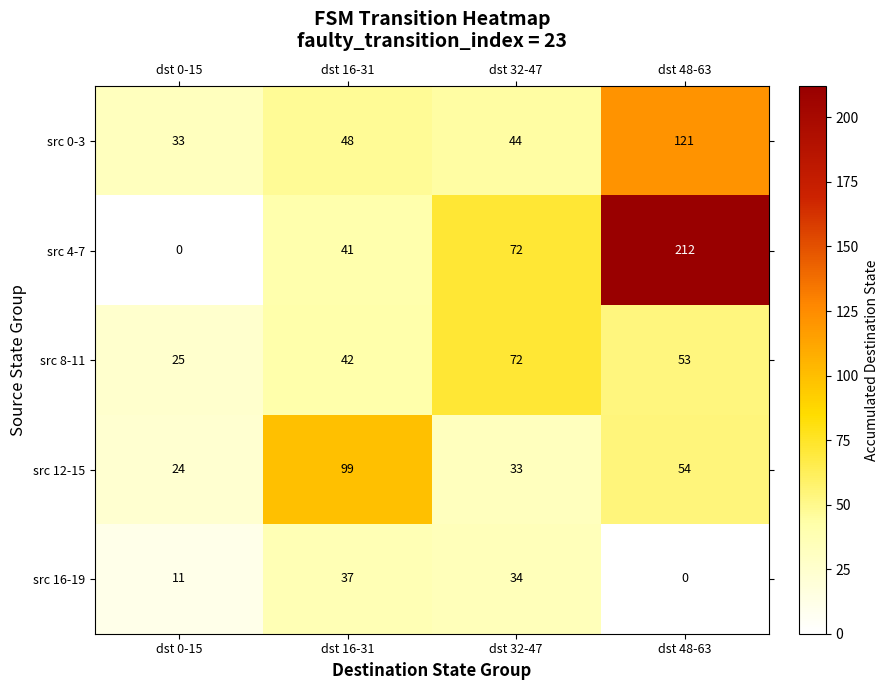

What is the total value across all series at dst 48-63?

440